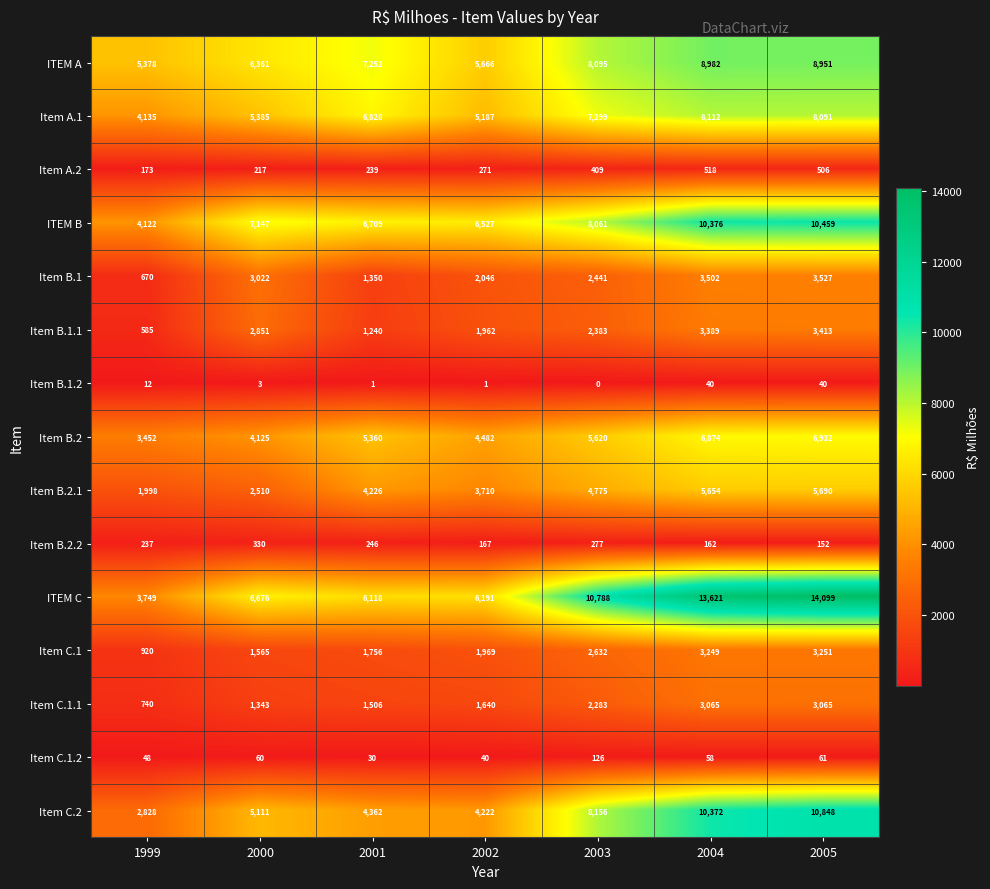

What is the maximum value shown in the chart?

14099